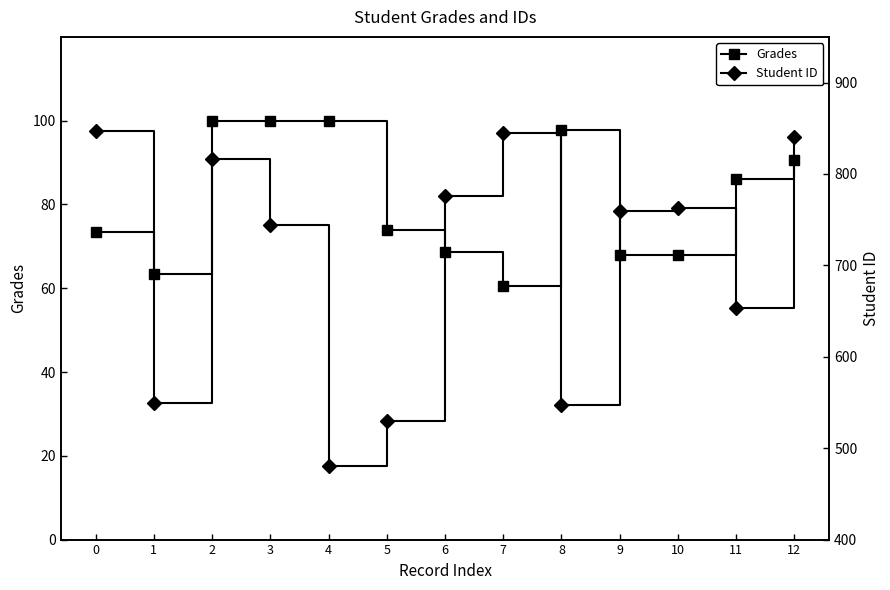

At which category does Student ID reach its first local peak?

2